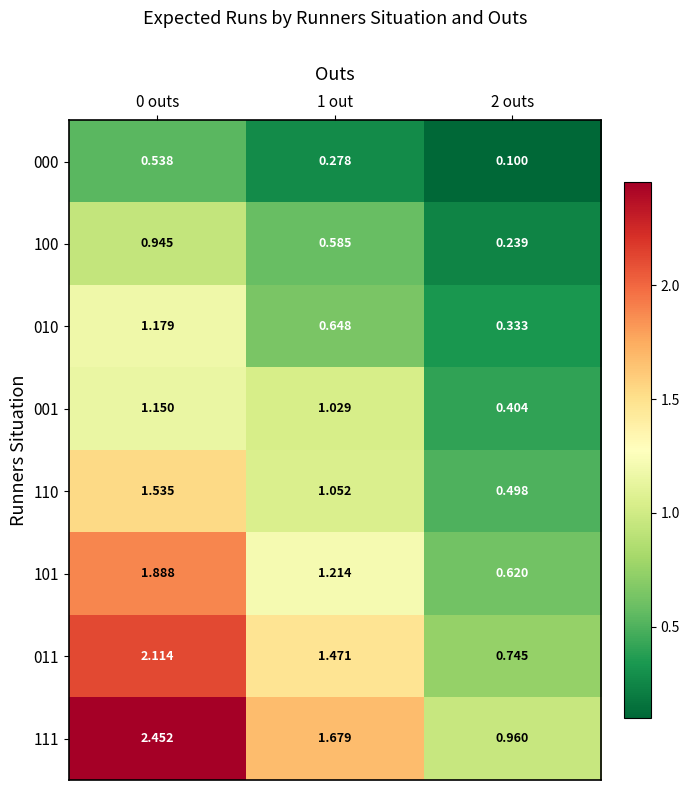

Is the value of 110 at 1 out greater than the value of 001 at 1 out?

Yes